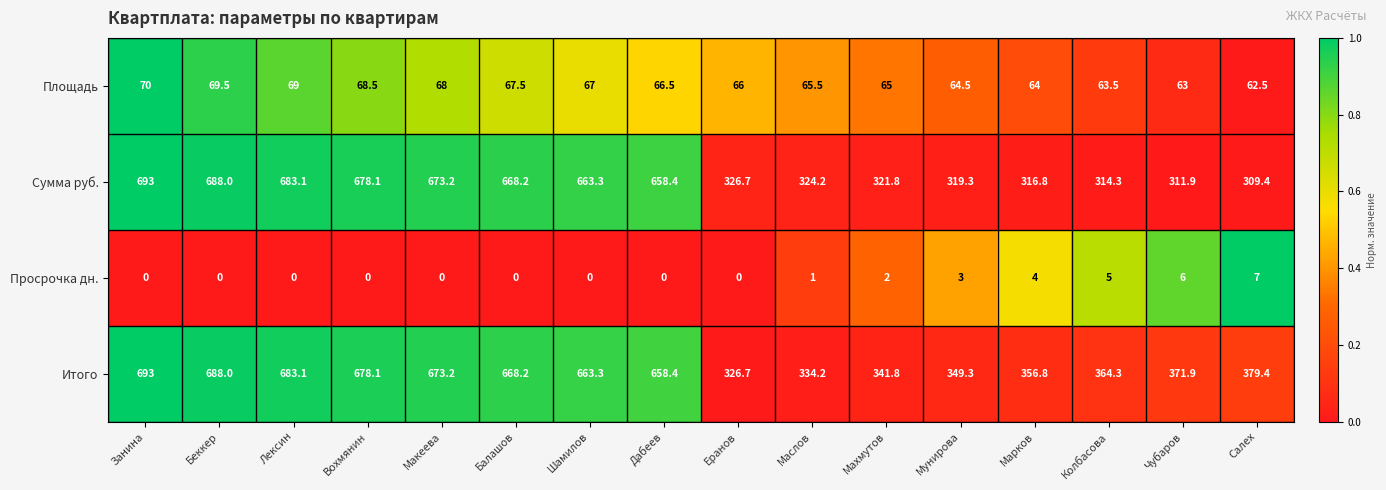

Where is Итого nearest to the value 509?

Салех